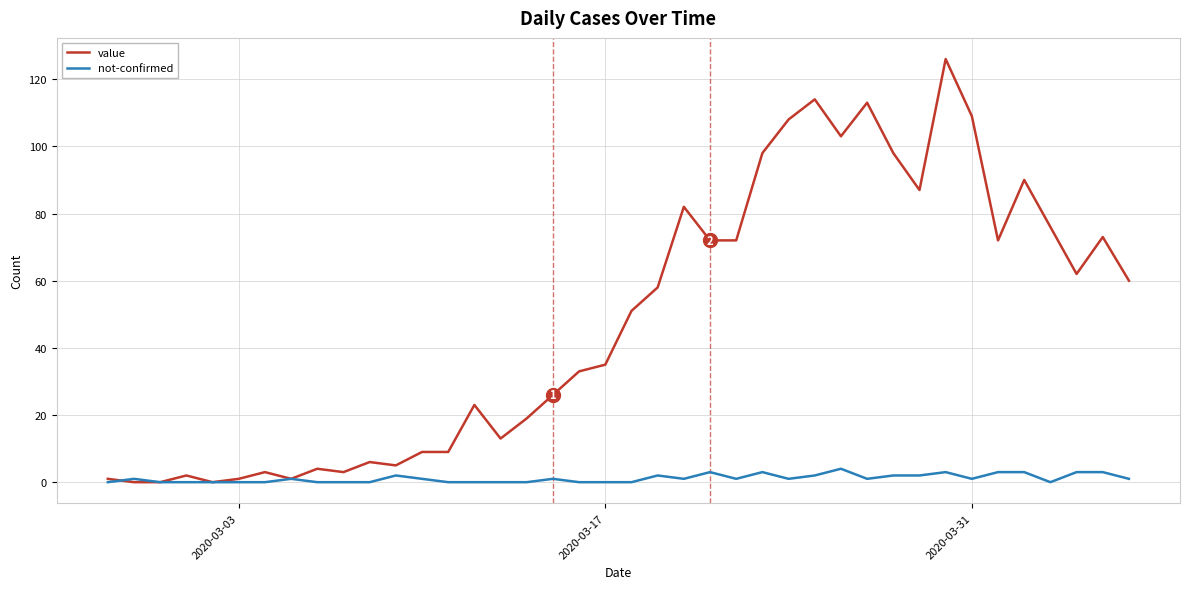

Rank the series by their maximum value, from lowest to highest.

not-confirmed, value